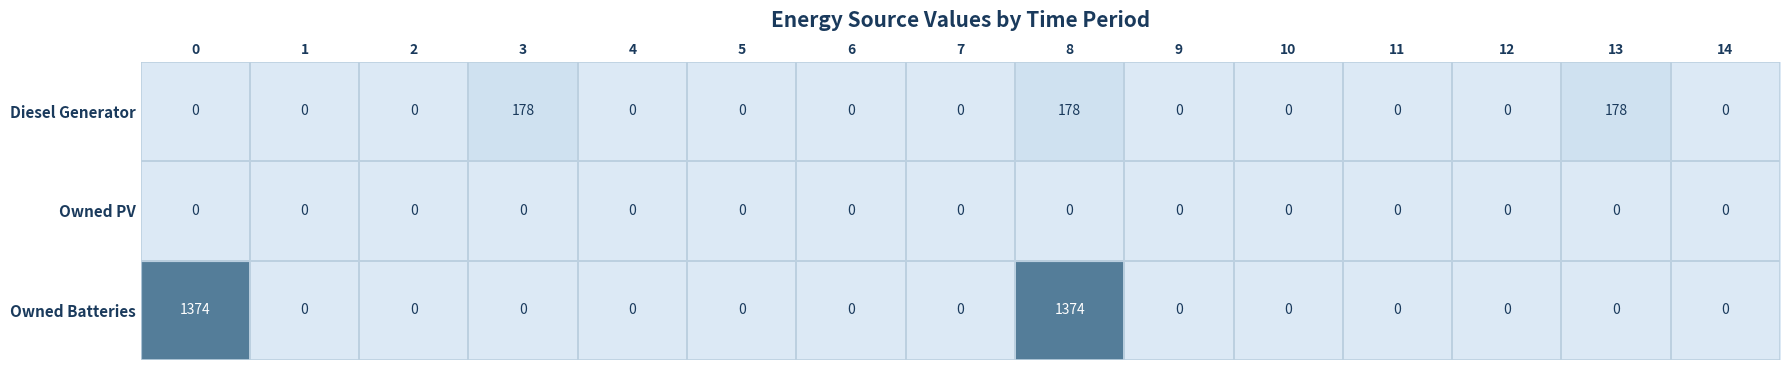

What is the greatest value displayed?

1374